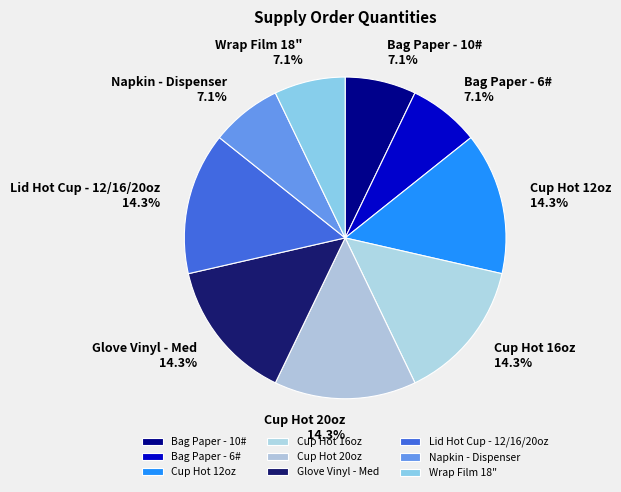

Which has a higher value, Bag Paper - 10# or Cup Hot 20oz?

Cup Hot 20oz